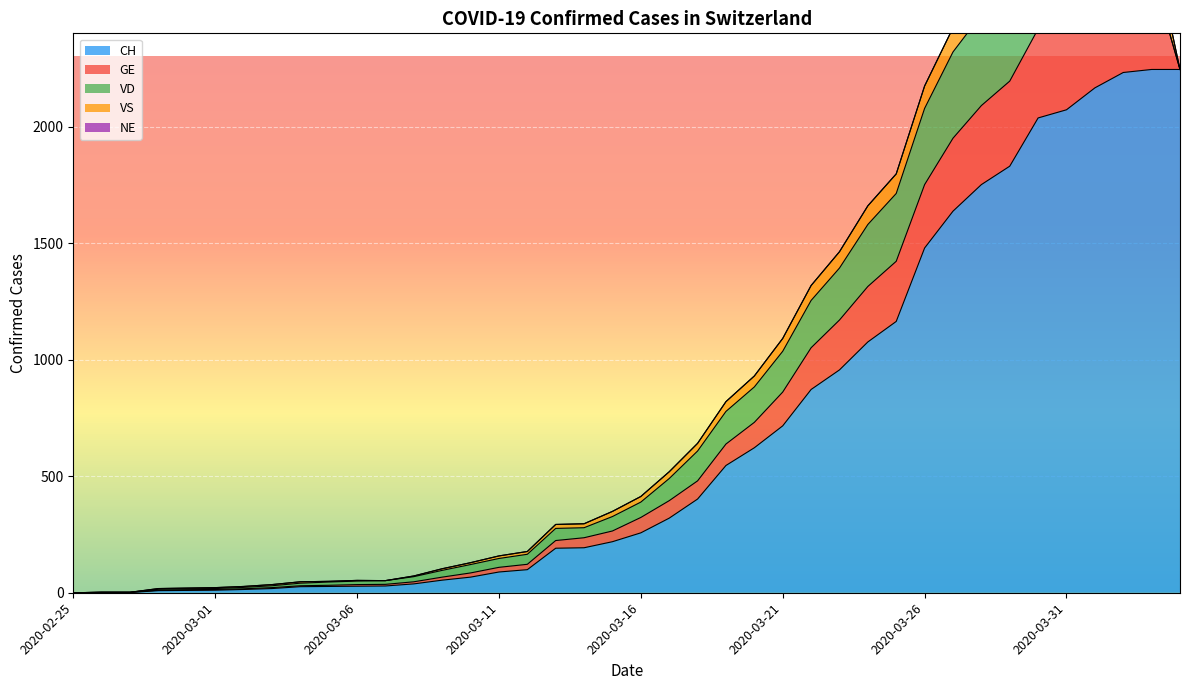

Which series has the largest total across all categories?

CH